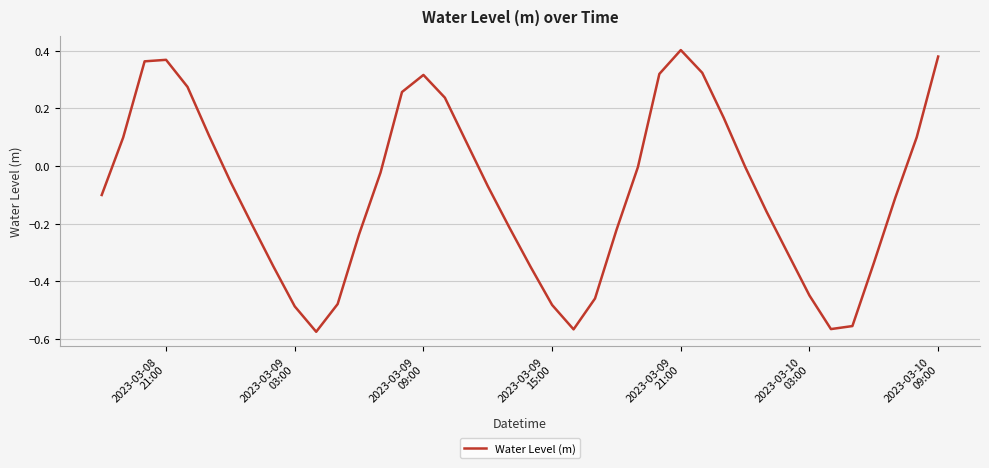

Does the chart display data point markers on the line(s)?

No